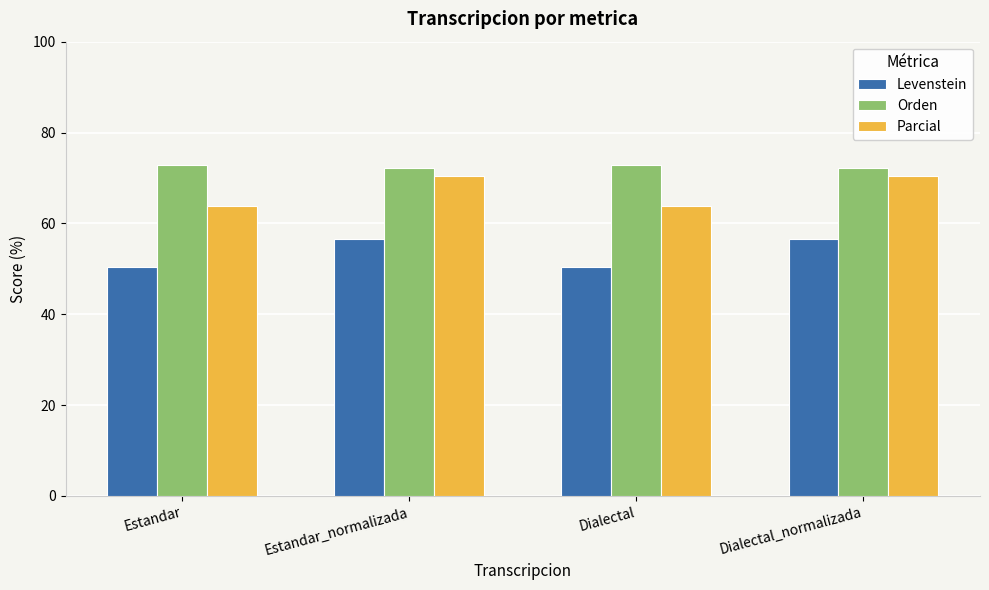

What is the minimum value shown in the chart?

50.5